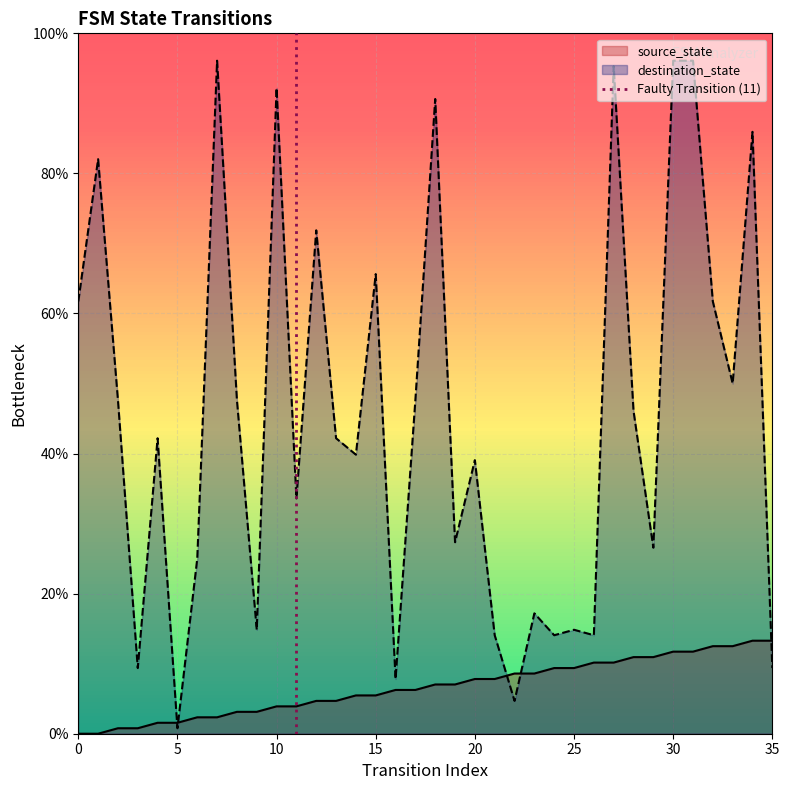

What is the highest value of the destination_state series?

96.1